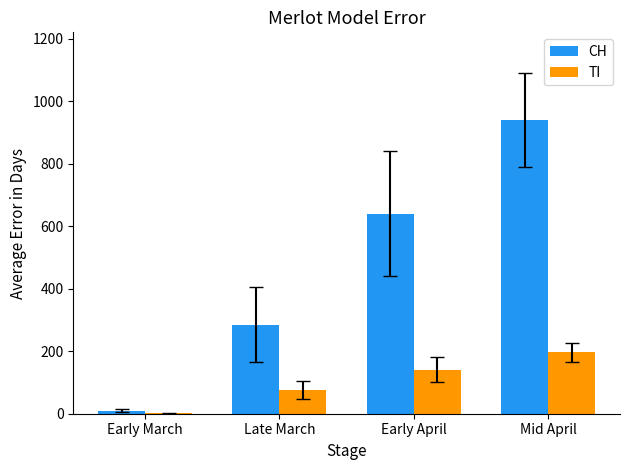

How many data points does each series have?

4